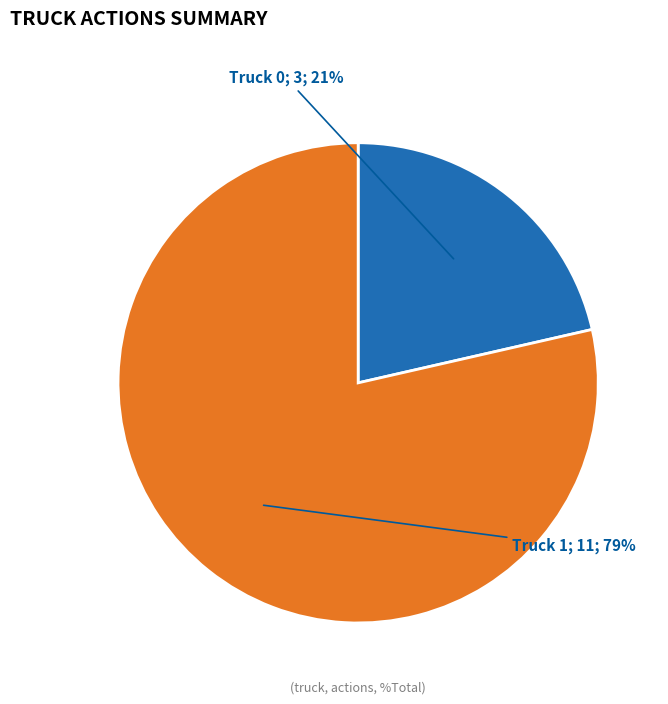

To the nearest percent, what is the average slice percentage?

50%